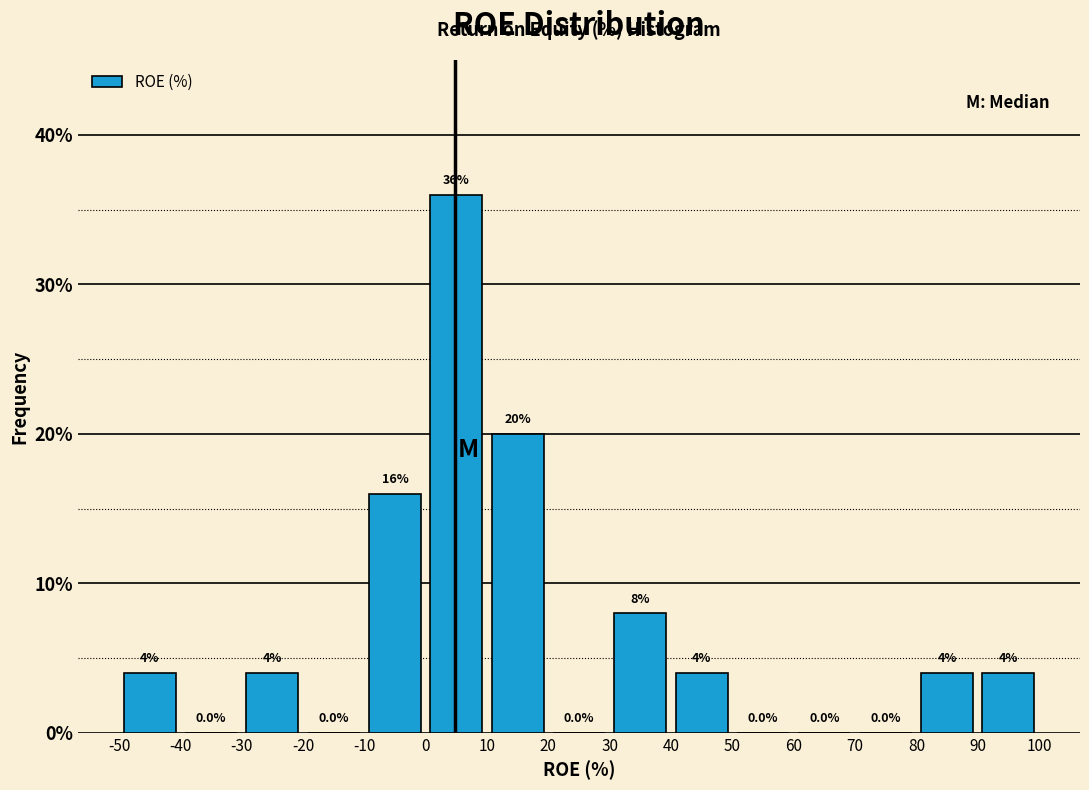

Over which range of the x-axis is the bar tallest?

0 to 10